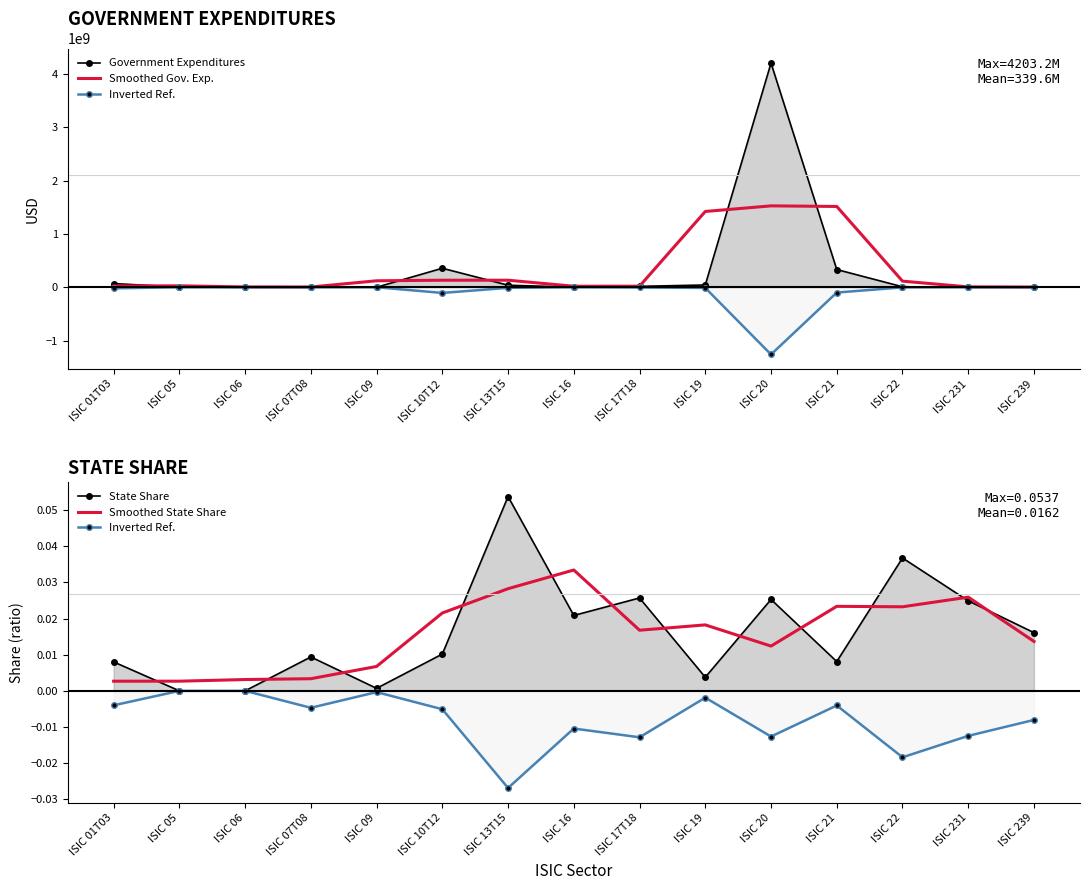

Is the value of Smoothed State Share at ISIC 21 greater than the value of Inverted Ref. at ISIC 17T18?

Yes